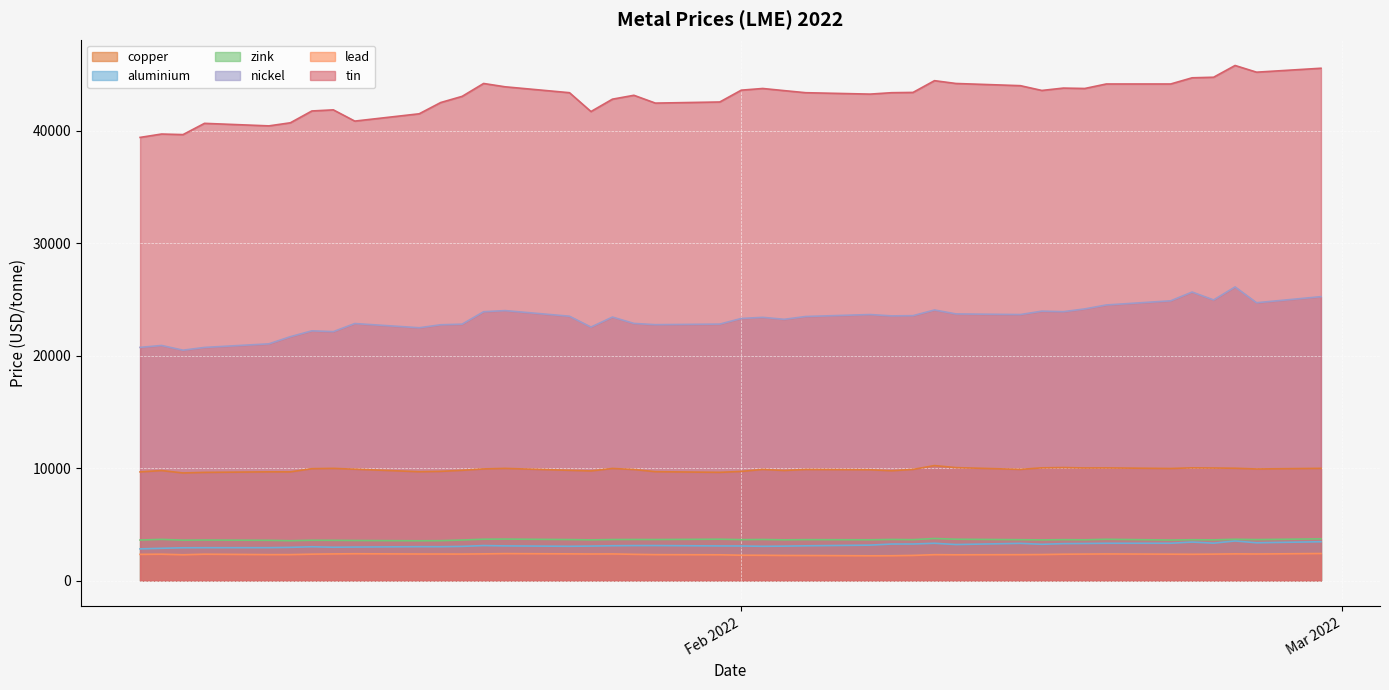

What is the sum of the aluminium values at 2022-02-23 and 2022-02-28?

6773.5